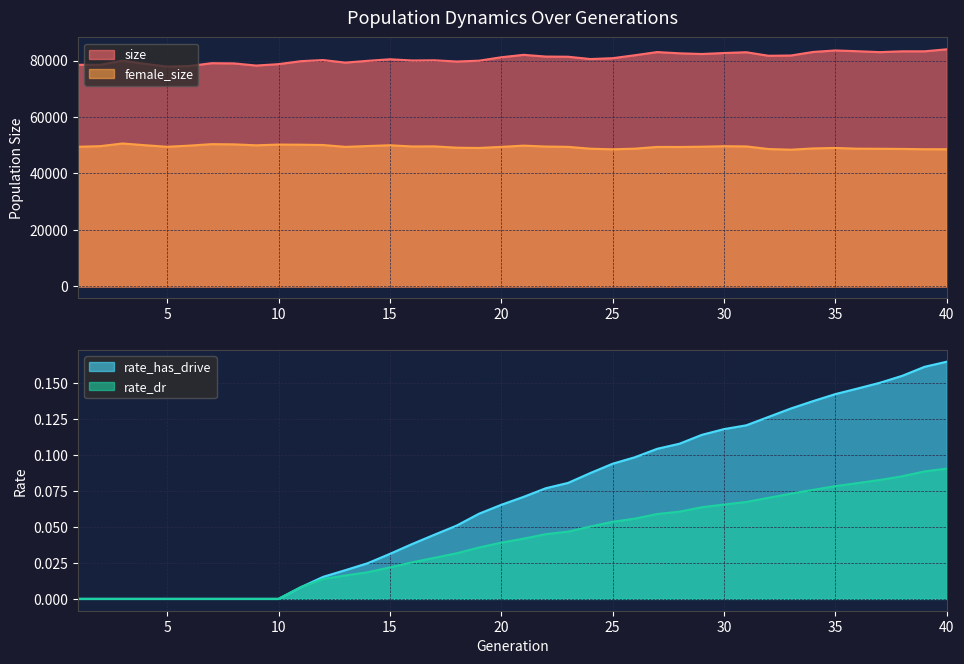

What is the highest value of the female_size series?

50623